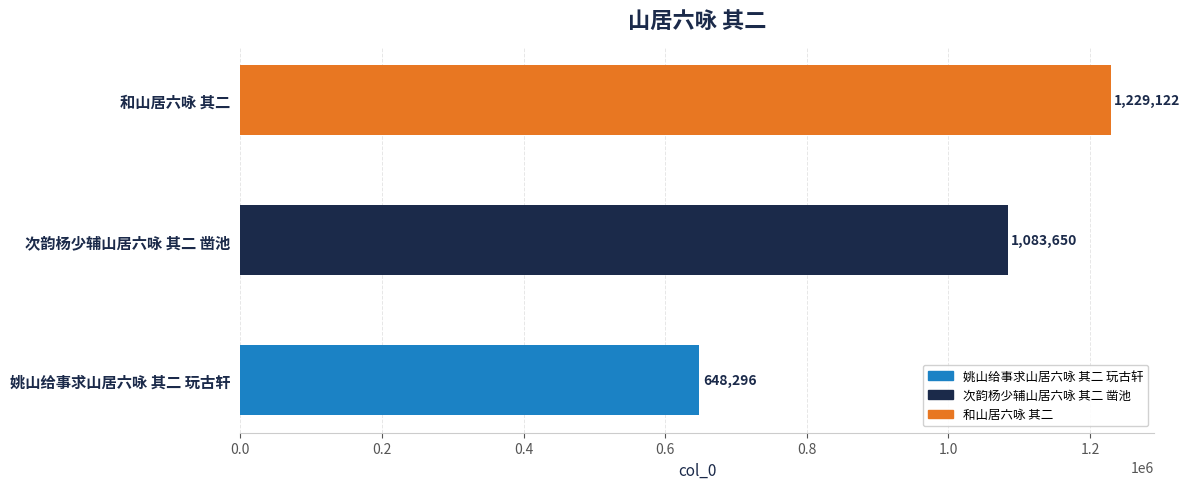

What is the label of the 3rd bar from the right?

姚山给事求山居六咏 其二 玩古轩